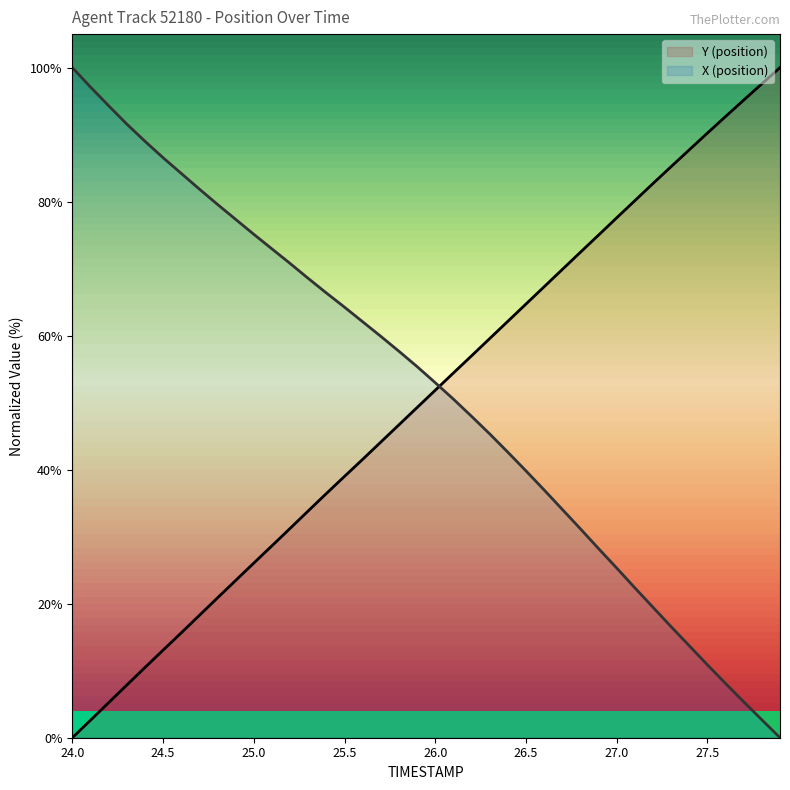

At 26.9, list the series in order from smallest to largest.

X, Y